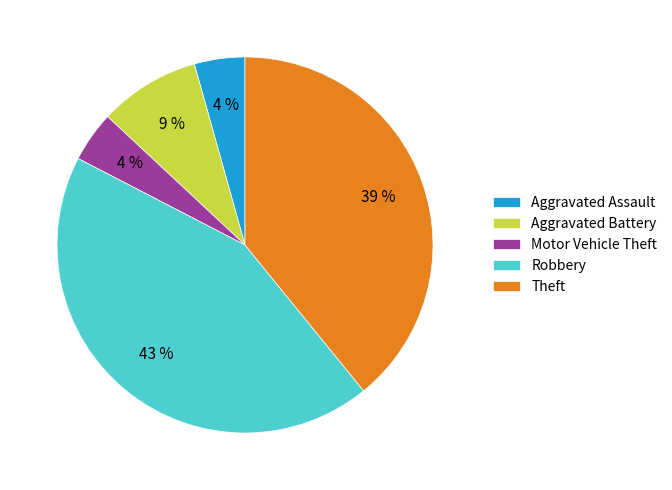

Which category has the biggest portion of the pie?

Robbery